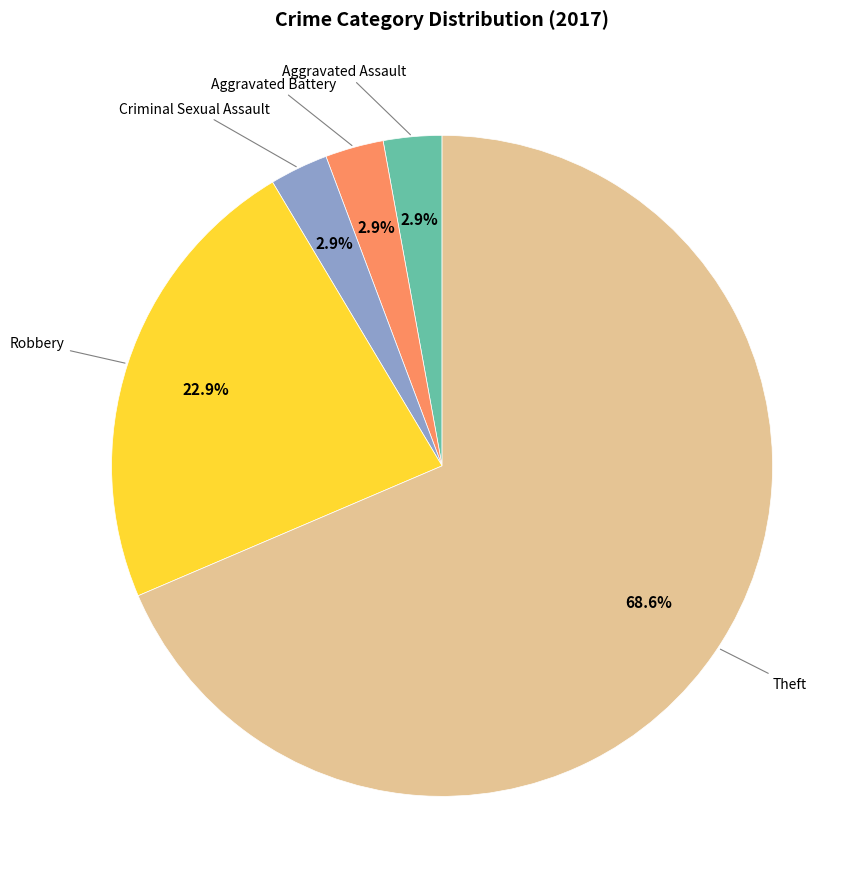

Is there any slice that represents more than half of the pie?

Yes